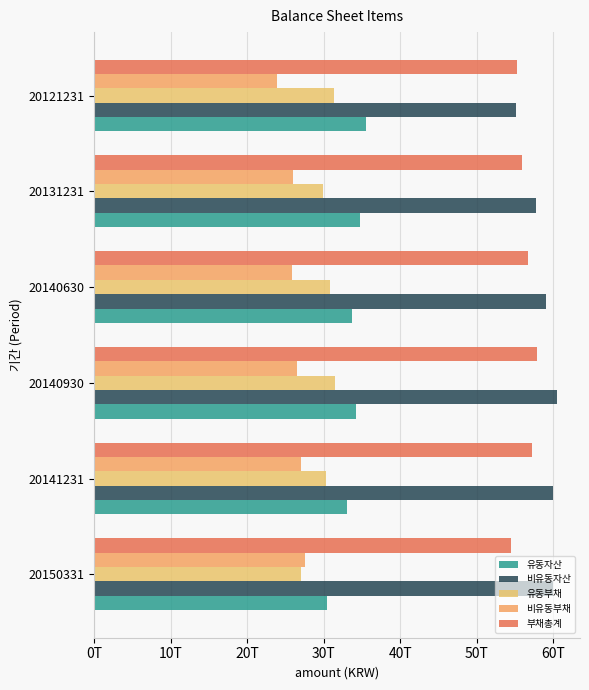

What are all the series names shown in the legend?

유동자산, 비유동자산, 유동부채, 비유동부채, 부채총계